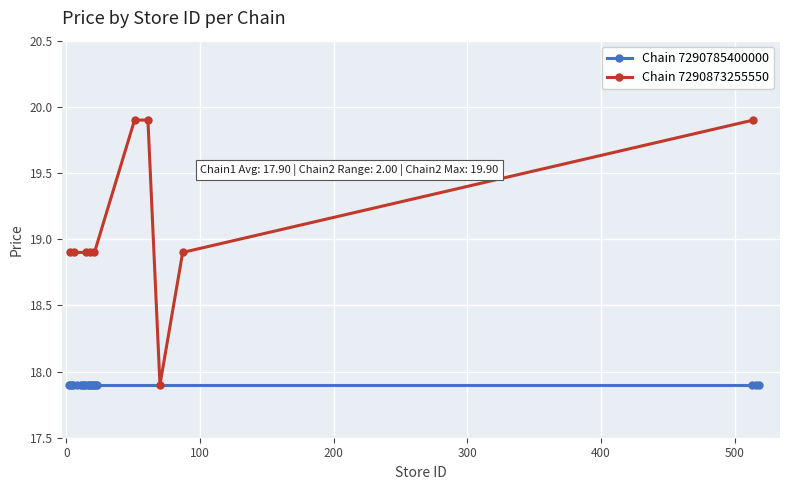

What is the average value?

19.1